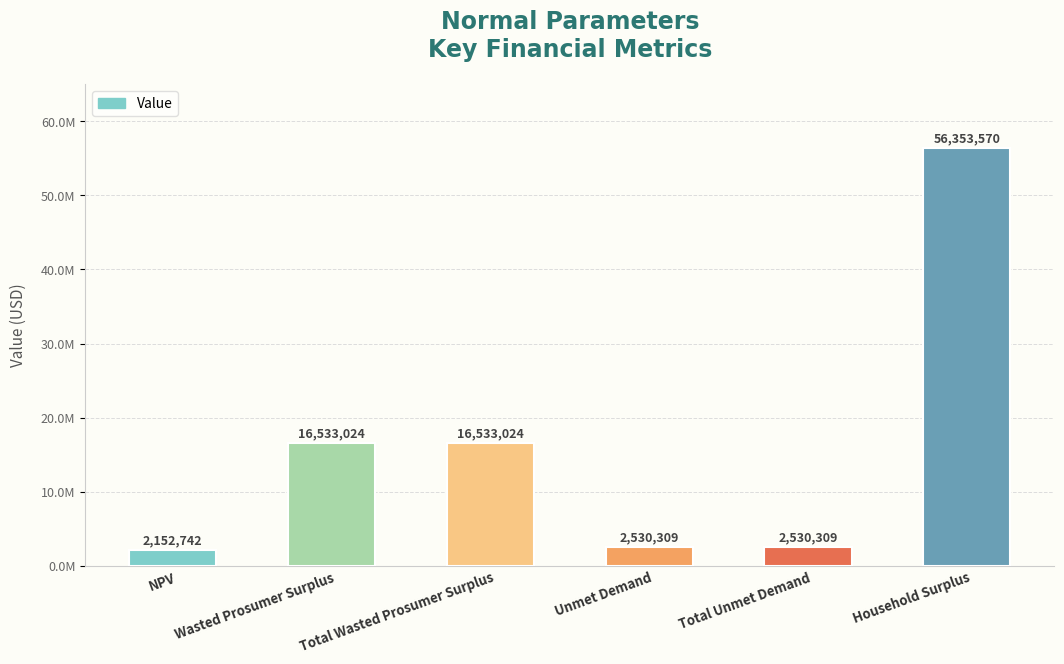

Where does the data first go above 16533024?

Wasted Prosumer Surplus